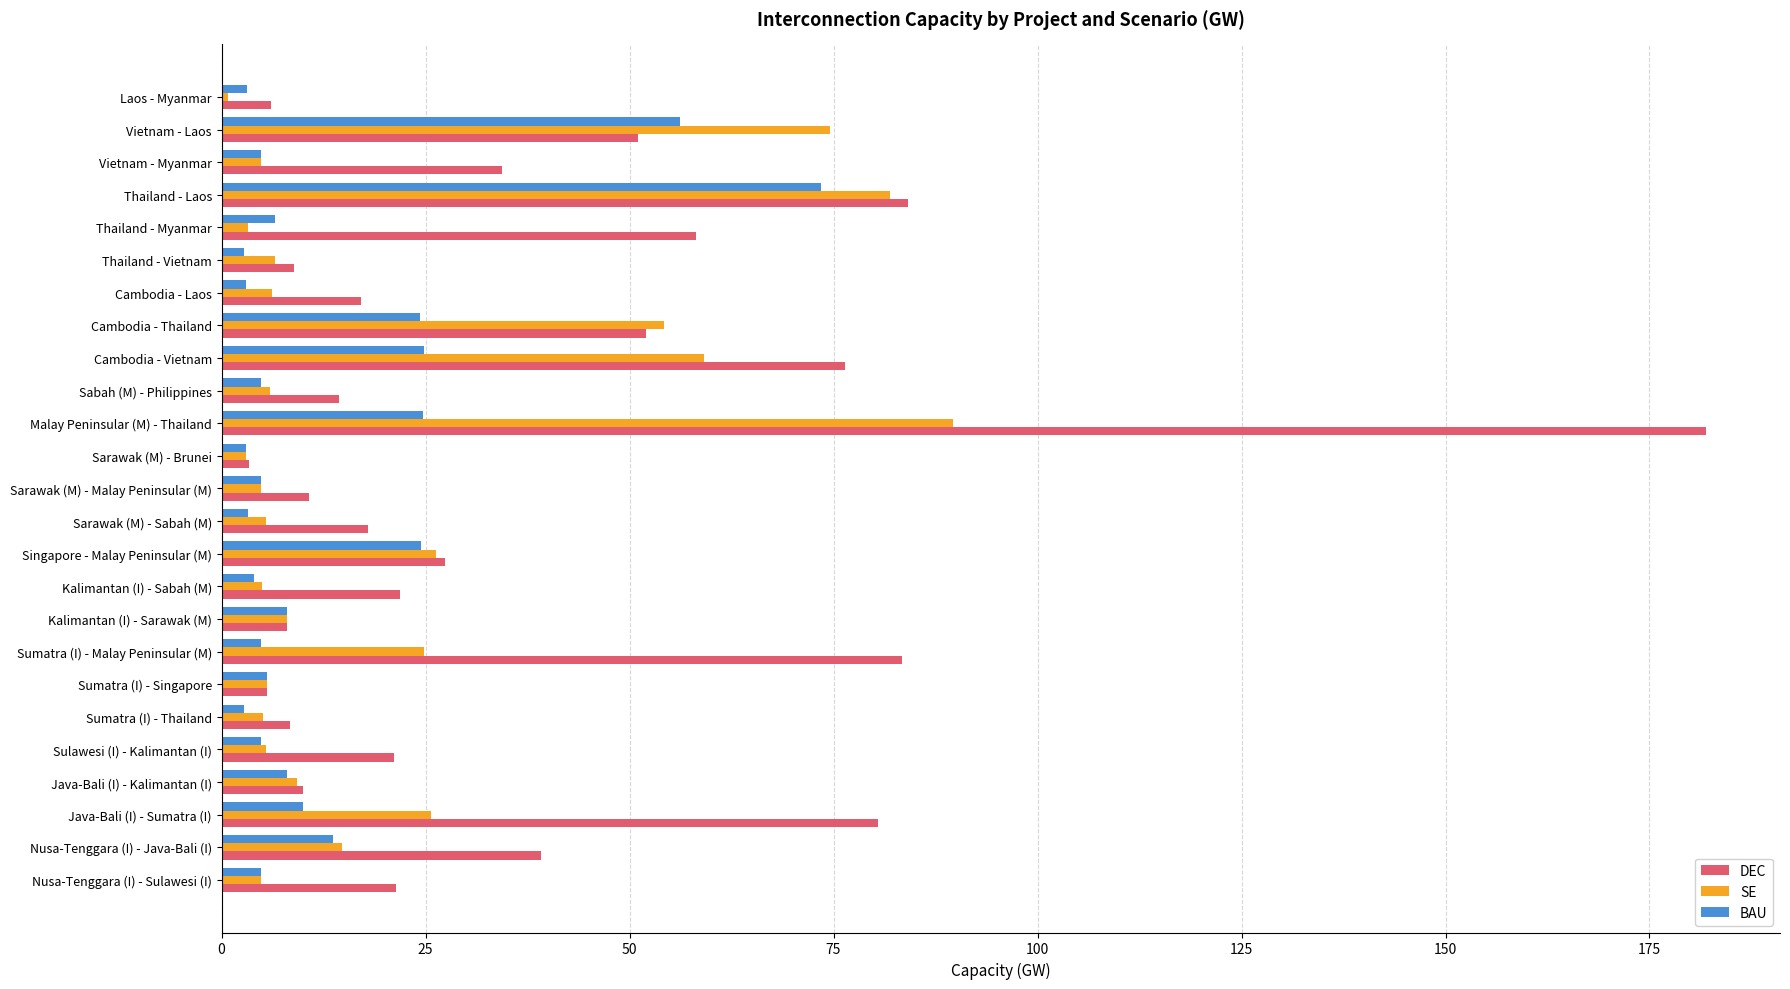

What is the total value across all series at Sumatra (I) - Singapore?

16.8